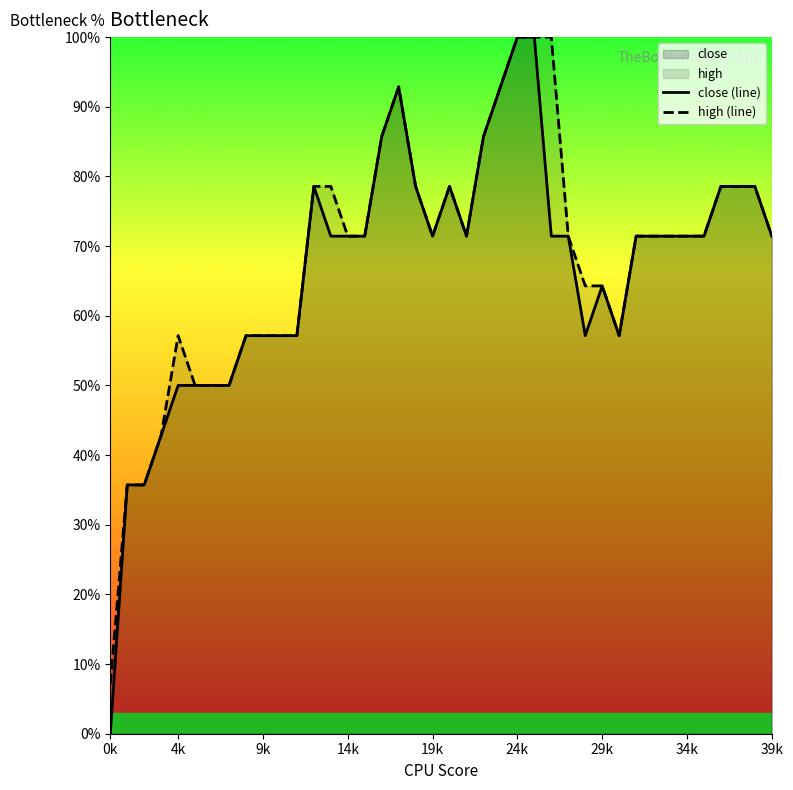

What is the label of the 9th point from the right?

31